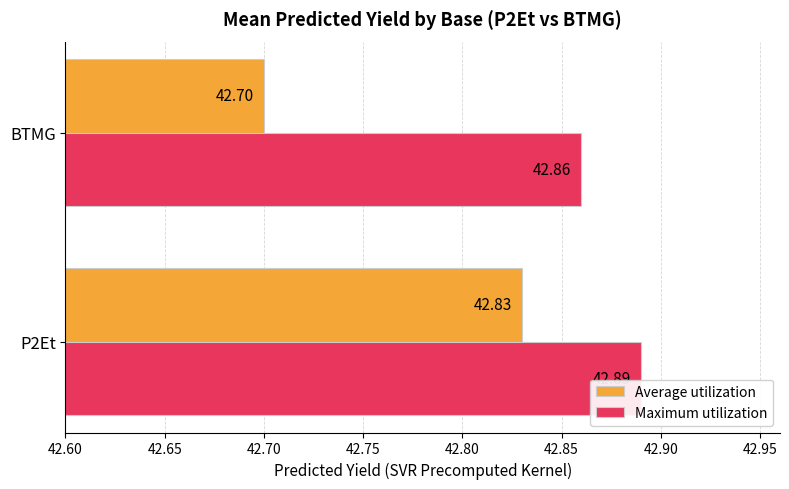

What is the average value of the Maximum utilization series?

42.9